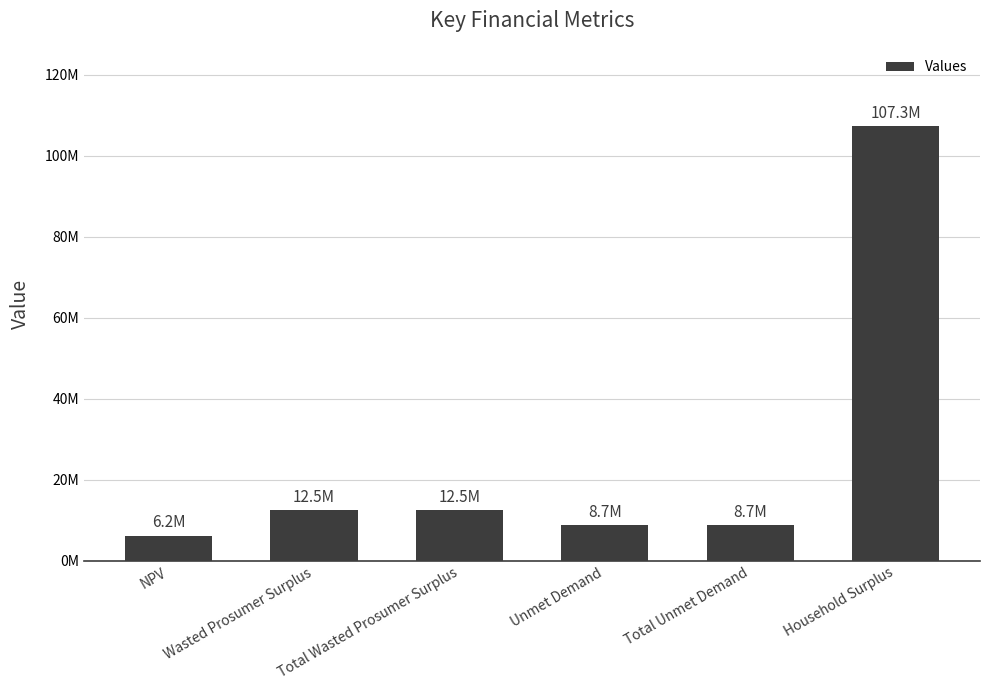

At which label does the data first exceed 12465668?

Wasted Prosumer Surplus